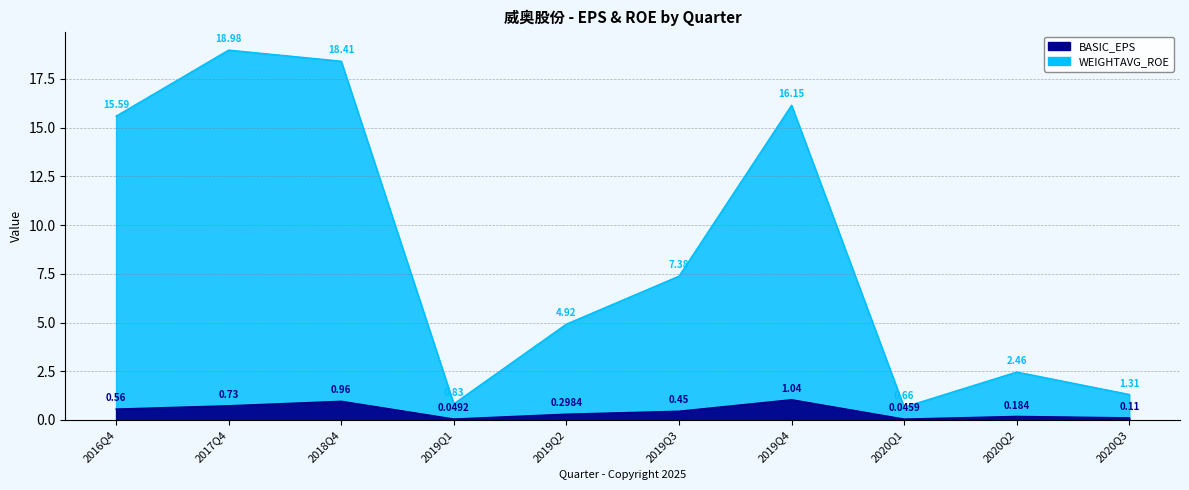

Rank the categories by BASIC_EPS value from lowest to highest.

2020Q1, 2019Q1, 2020Q3, 2020Q2, 2019Q2, 2019Q3, 2016Q4, 2017Q4, 2018Q4, 2019Q4